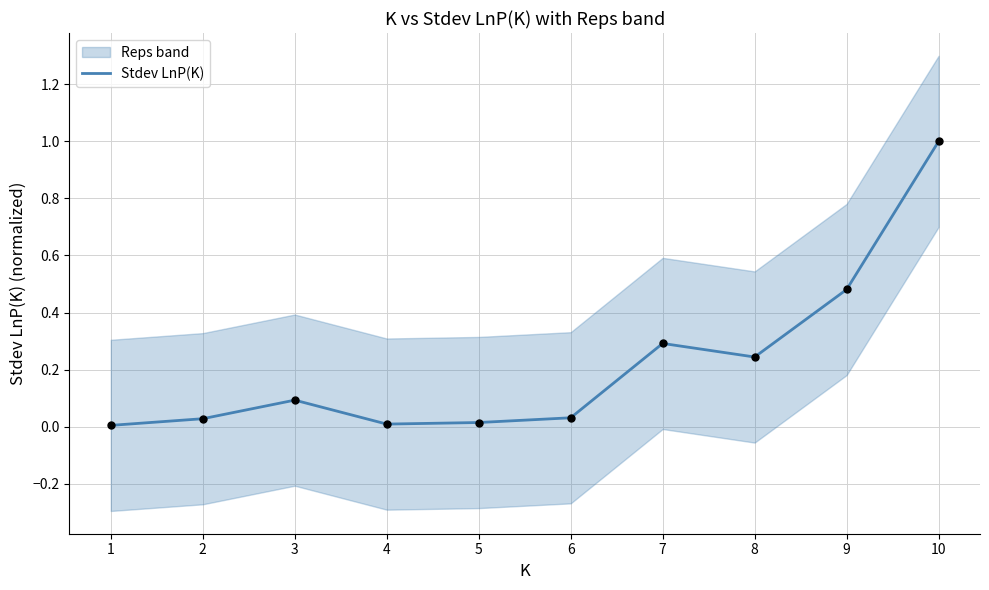

Which has a higher value, 7 or 1?

7